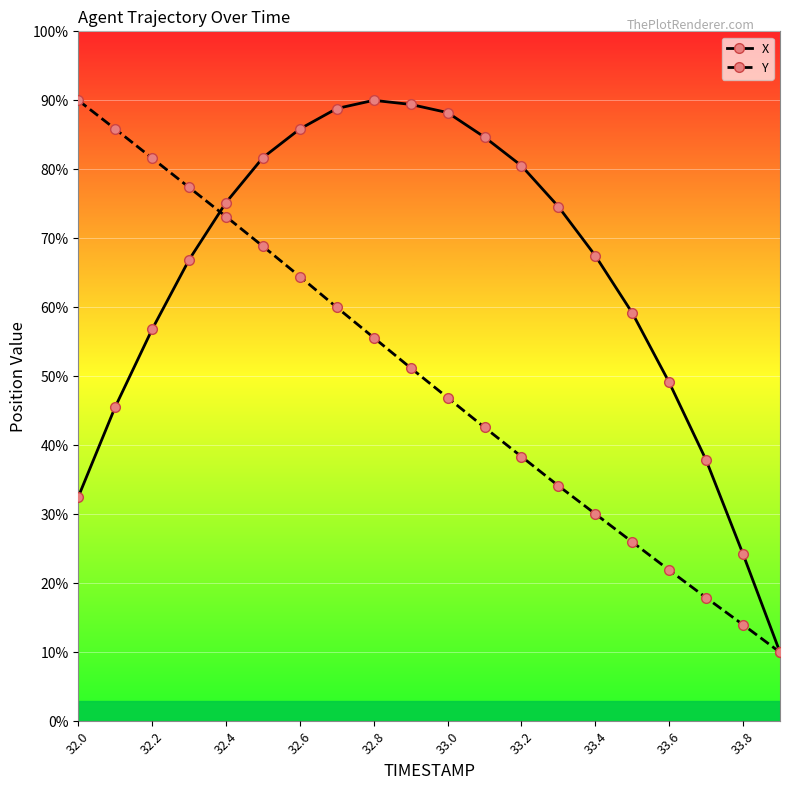

How many values in the Y series exceed 51?

10